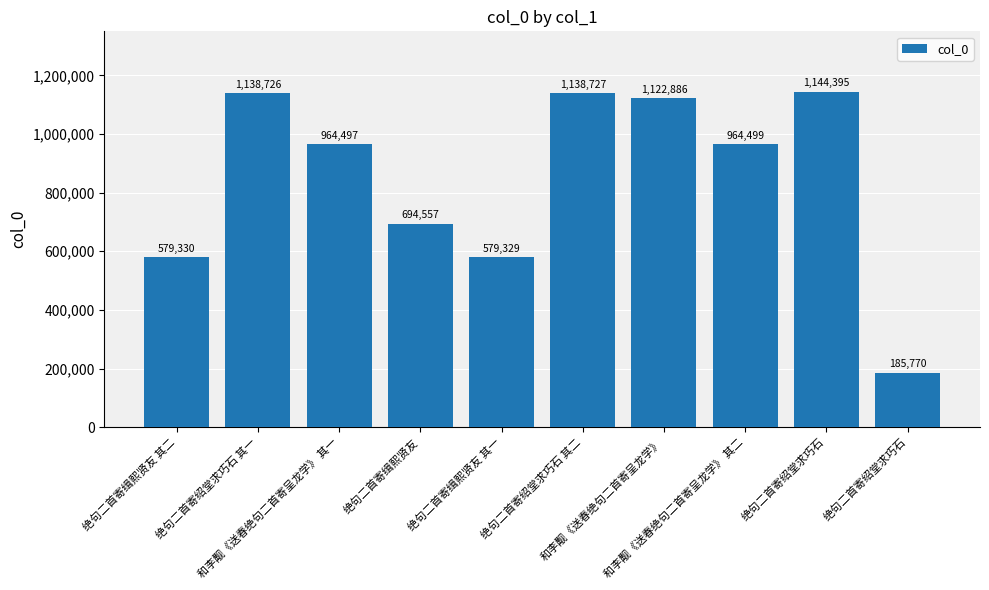

How many bars are there in total?

10